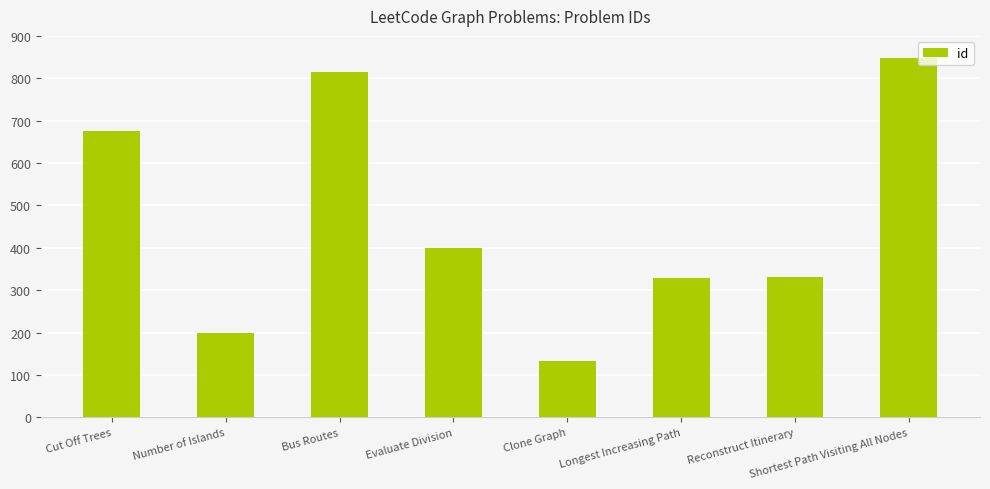

What is the difference between the maximum and minimum values?

714